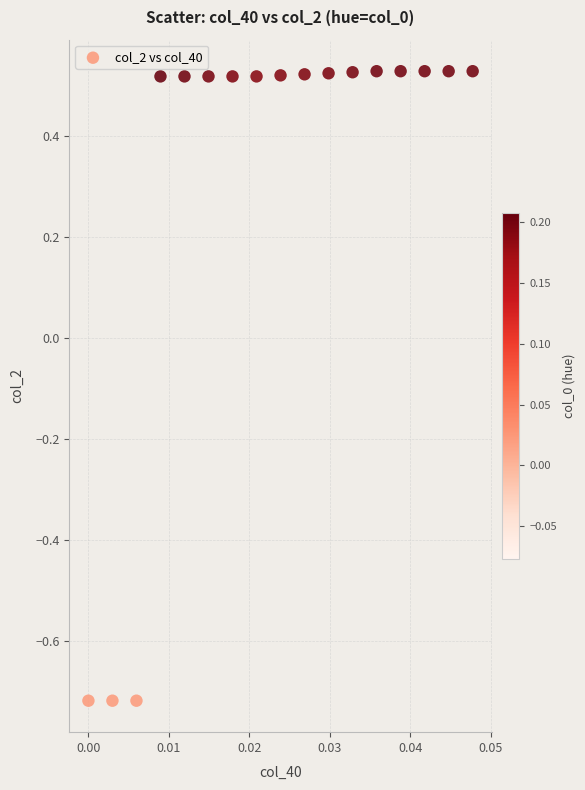

What is the range of Y values (max minus min)?

1.2